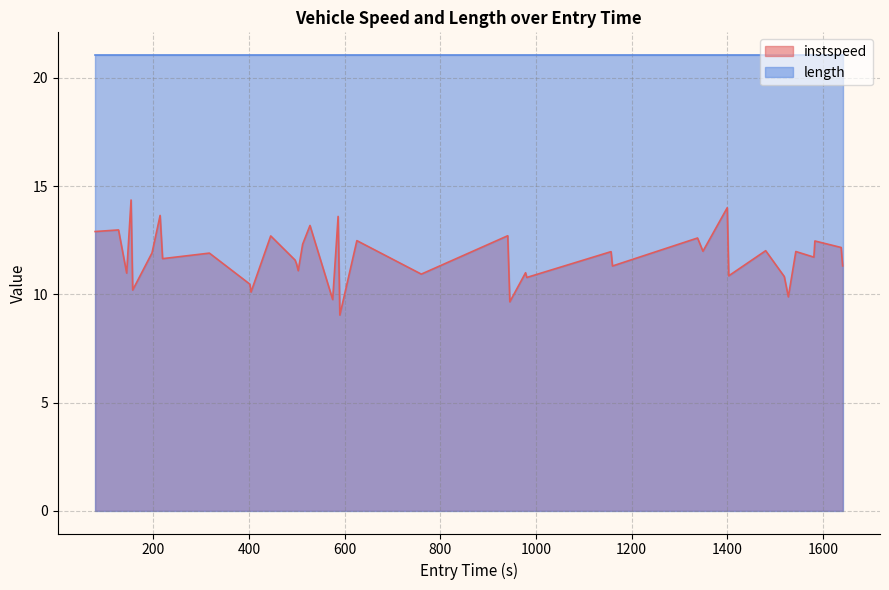

List the series in order of their overall mean, highest first.

length, instspeed